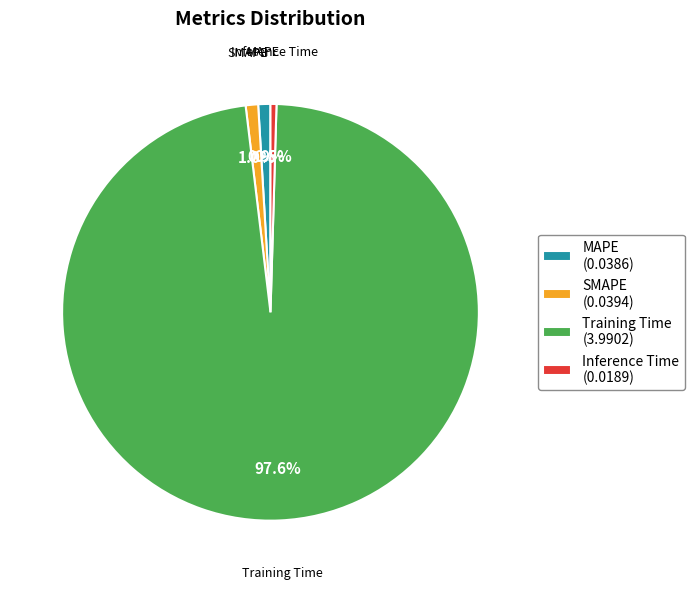

To the nearest percent, what is the difference between the Inference Time and Training Time slice percentages?

97%